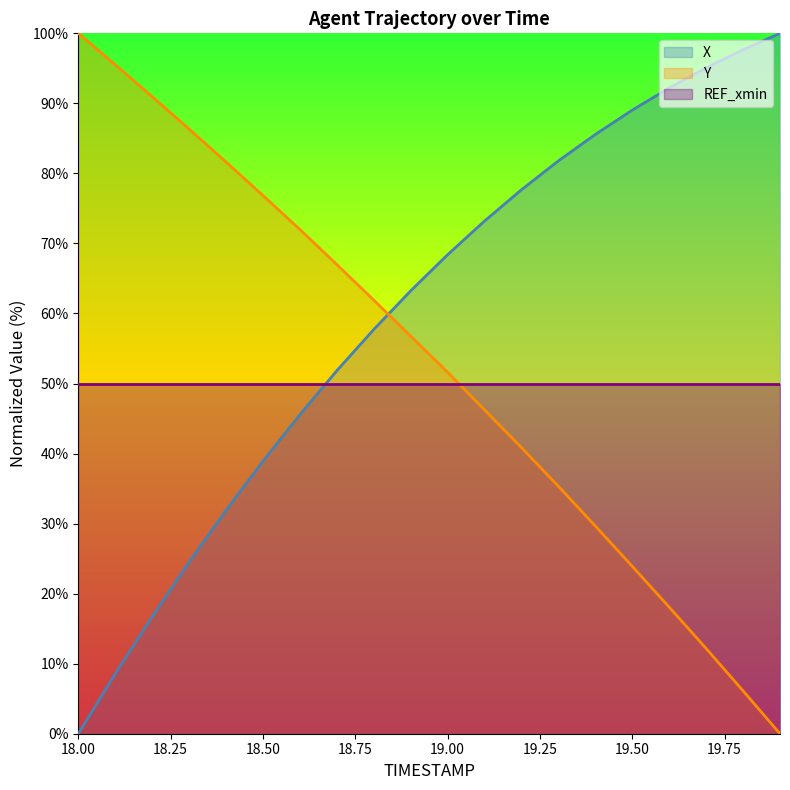

At how many categories does at least one series exceed 22?

20